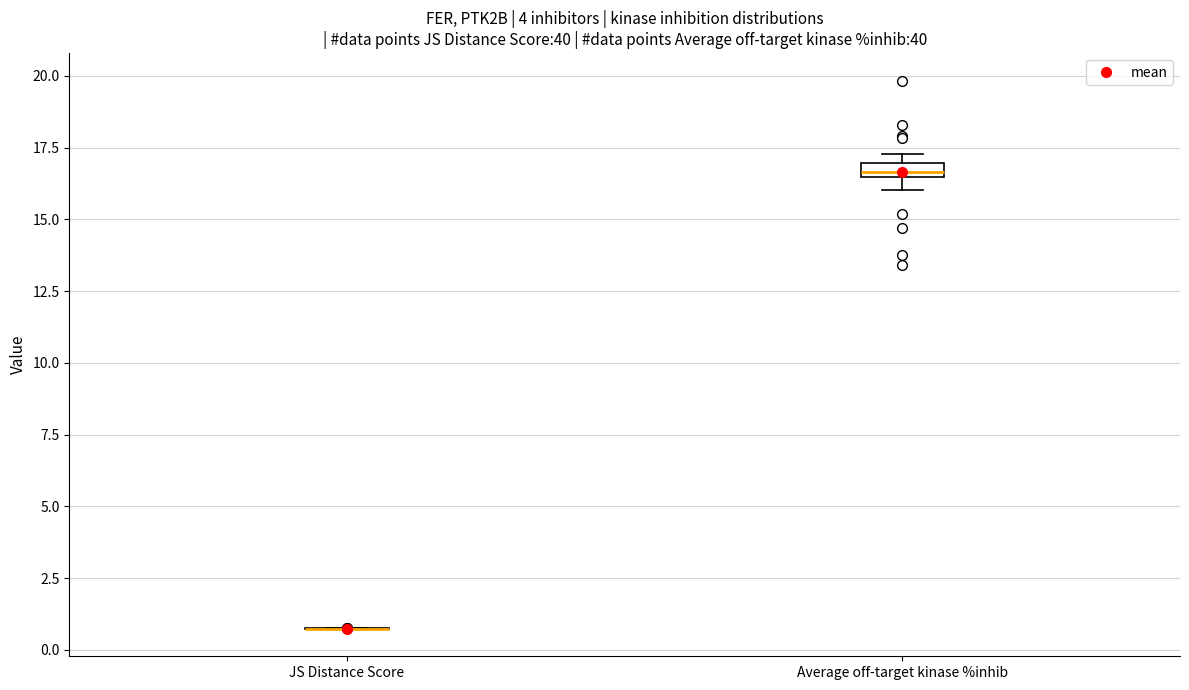

Where is the lower edge of the box for Average off-target kinase %inhib on the y-axis? The values are not printed on the chart, so give them approximately, as read against the axis.

16.5